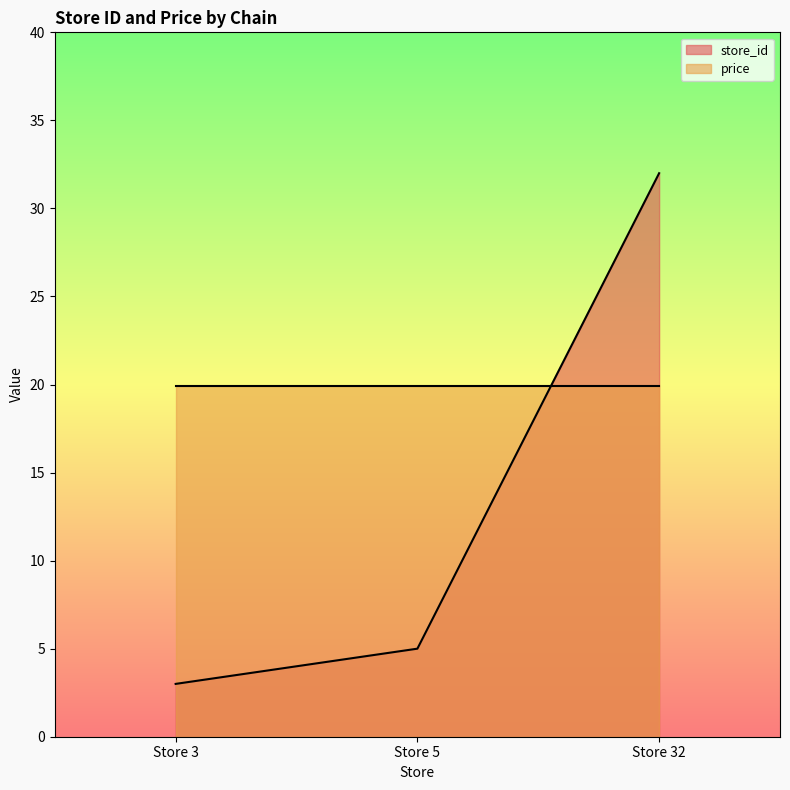

How many lines are shown in the chart?

2